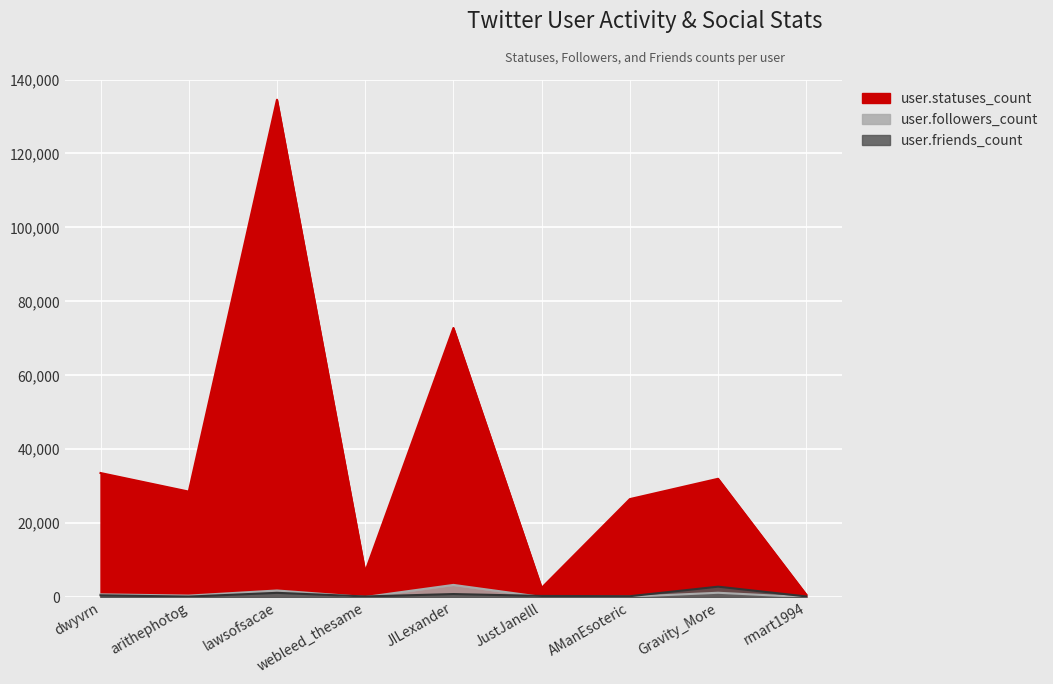

What is the smallest value displayed?

11